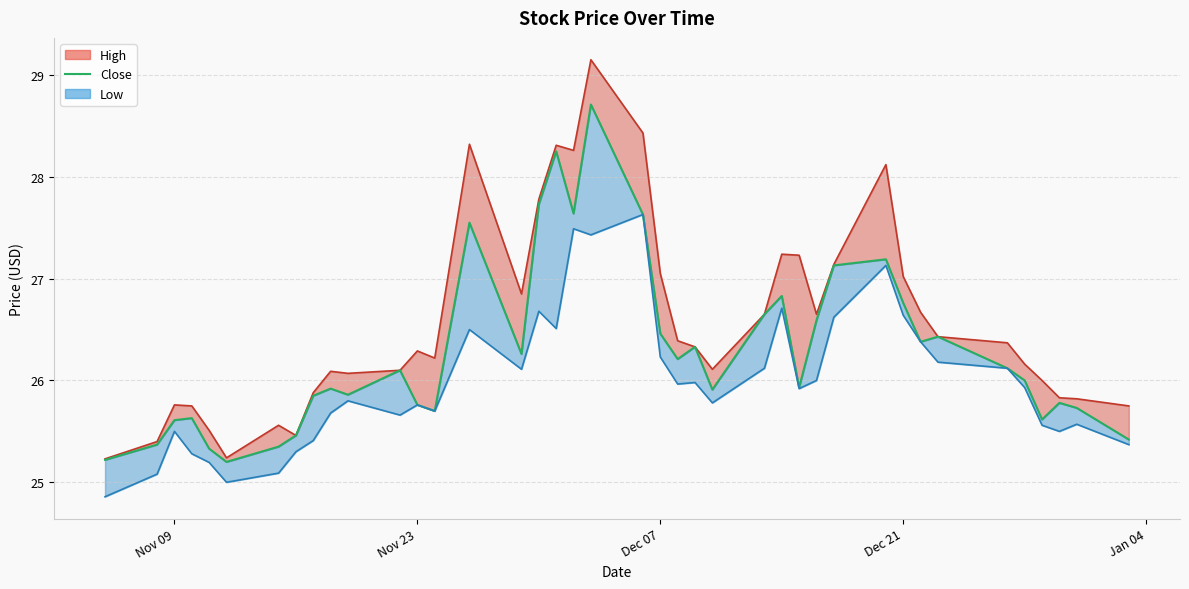

How many data points are less than 26?

19